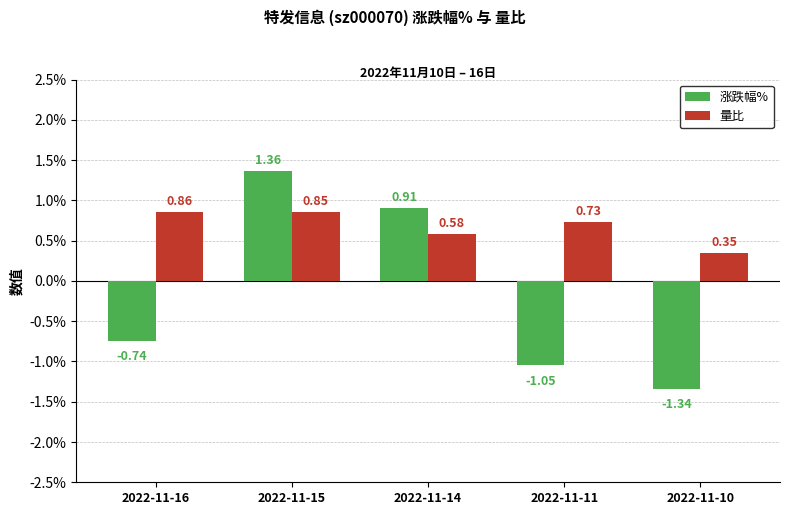

Are the bars grouped side by side (vs. stacked)?

Yes